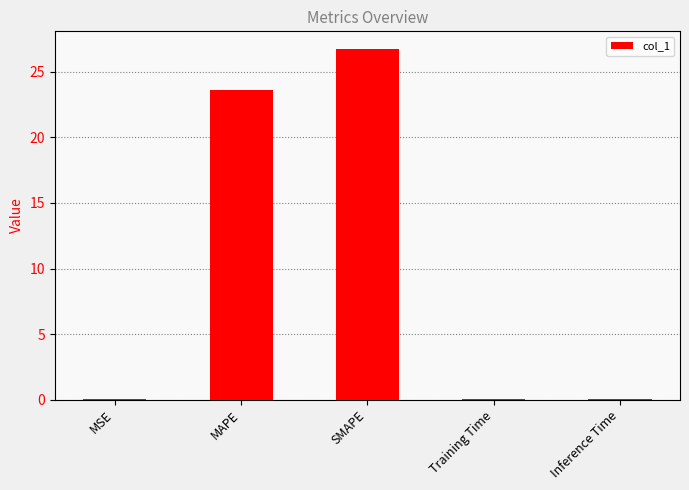

What is the average value?

10.1